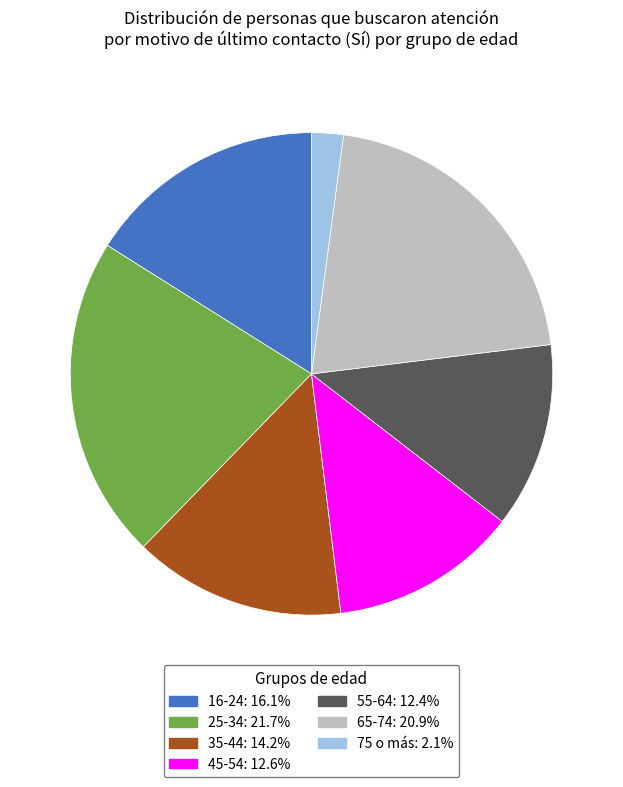

Is it true that 45-54 is 13% of the pie?

True